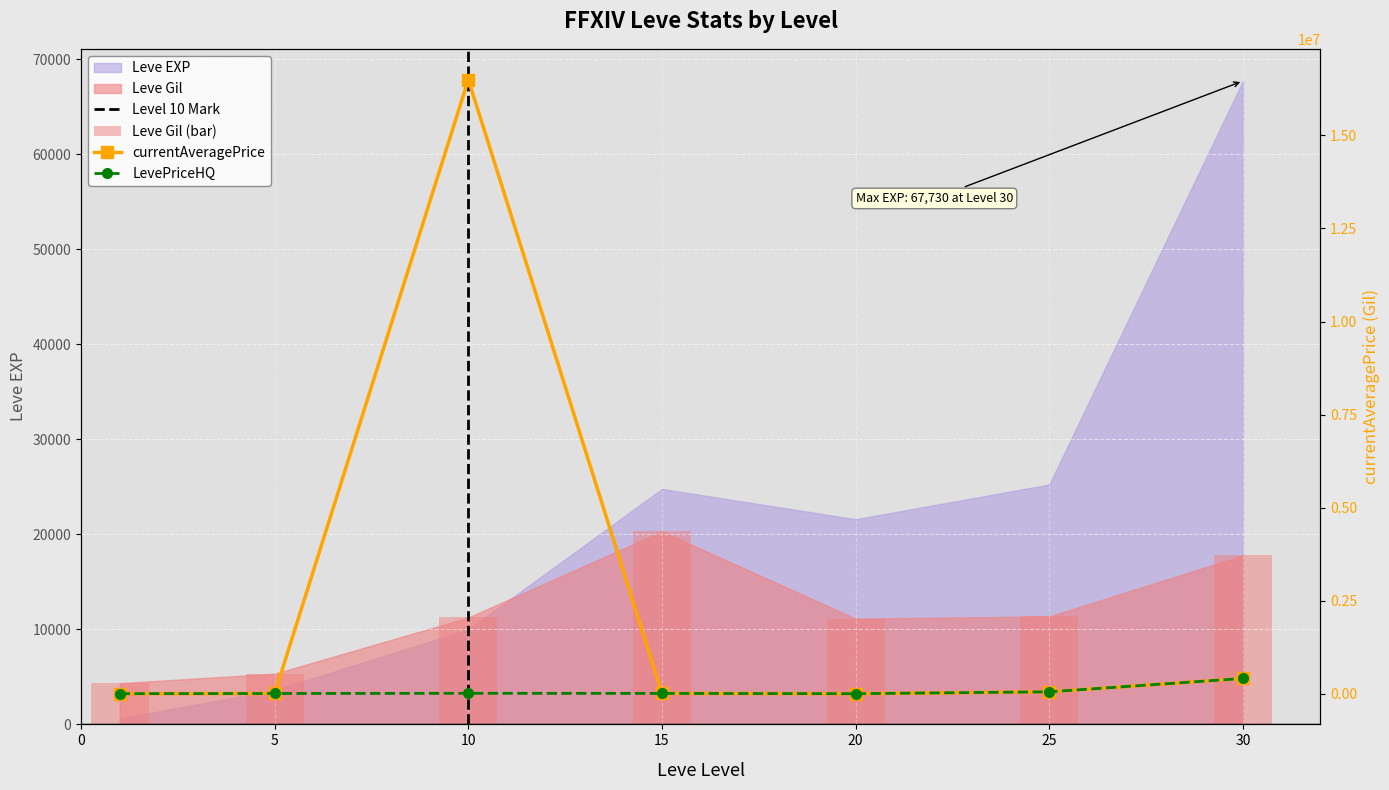

True or false: currentAveragePrice has a value of 682.9 at 1.

True